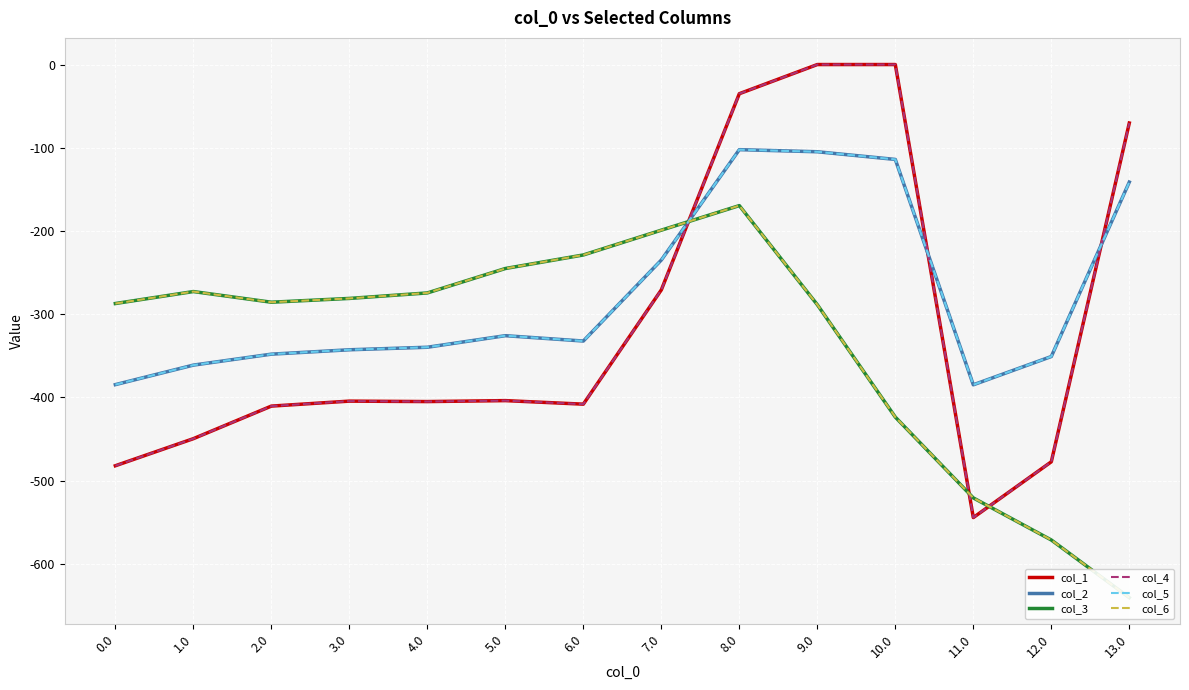

Reading left to right, list all the values displayed in this chart.

col_1: 0.0=-482.0	1.0=-449.5	2.0=-410.3	3.0=-404.4	4.0=-404.9	5.0=-403.8	6.0=-408.0	7.0=-270.7	8.0=-35.0	9.0=0.0	10.0=0.0	11.0=-544.3	12.0=-477.2	13.0=-70.2
col_2: 0.0=-384.6	1.0=-361.1	2.0=-347.9	3.0=-342.7	4.0=-339.6	5.0=-325.7	6.0=-332.2	7.0=-234.9	8.0=-102.3	9.0=-104.8	10.0=-114.0	11.0=-384.7	12.0=-350.8	13.0=-141.2
col_3: 0.0=-287.1	1.0=-272.7	2.0=-285.5	3.0=-281.0	4.0=-274.4	5.0=-245.0	6.0=-228.8	7.0=-199.0	8.0=-169.5	9.0=-288.5	10.0=-423.5	11.0=-520.6	12.0=-571.2	13.0=-640.4
col_4: 0.0=-482.0	1.0=-449.5	2.0=-410.3	3.0=-404.4	4.0=-404.9	5.0=-403.8	6.0=-408.0	7.0=-270.7	8.0=-35.0	9.0=0.0	10.0=0.0	11.0=-544.3	12.0=-477.2	13.0=-70.2
col_5: 0.0=-384.6	1.0=-361.1	2.0=-347.9	3.0=-342.7	4.0=-339.6	5.0=-325.7	6.0=-332.2	7.0=-234.9	8.0=-102.3	9.0=-104.8	10.0=-114.0	11.0=-384.7	12.0=-350.8	13.0=-141.2
col_6: 0.0=-287.1	1.0=-272.7	2.0=-285.5	3.0=-281.0	4.0=-274.4	5.0=-245.0	6.0=-228.8	7.0=-199.0	8.0=-169.5	9.0=-288.5	10.0=-423.5	11.0=-520.6	12.0=-571.2	13.0=-640.4